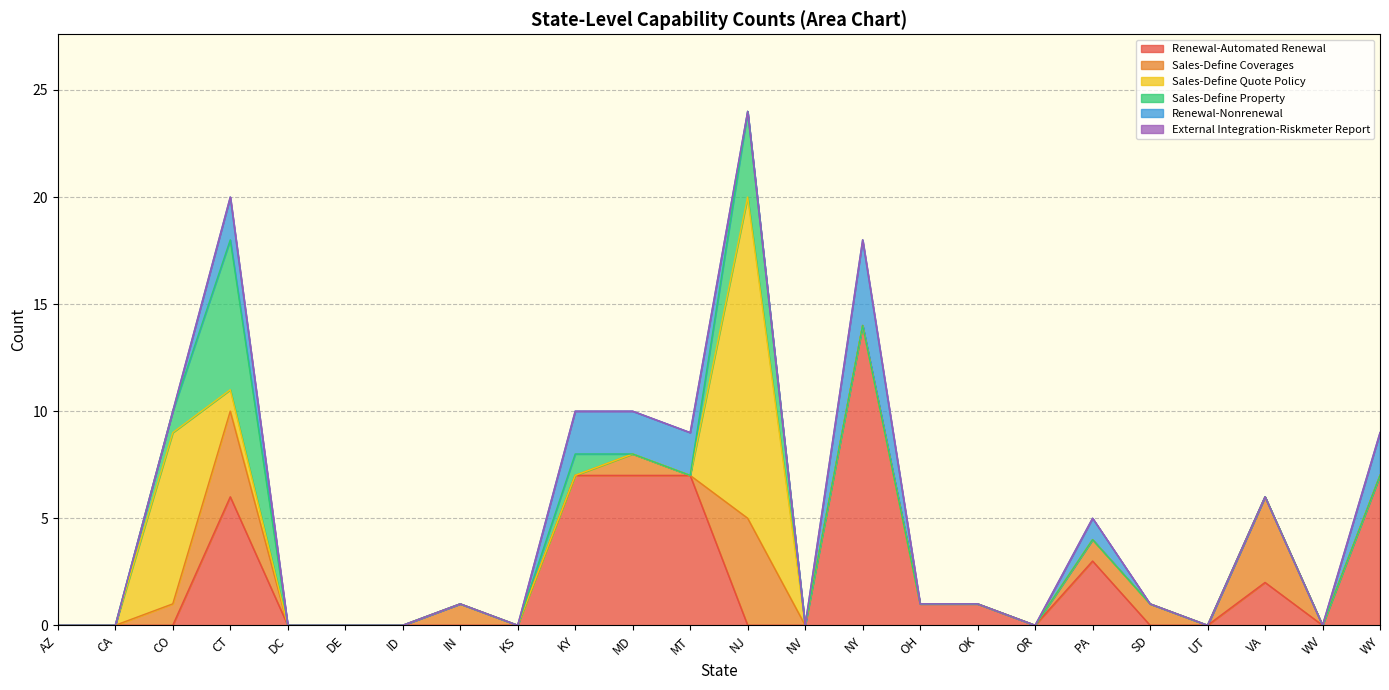

The value of Sales-Define Coverages at PA is 1. True or false?

True